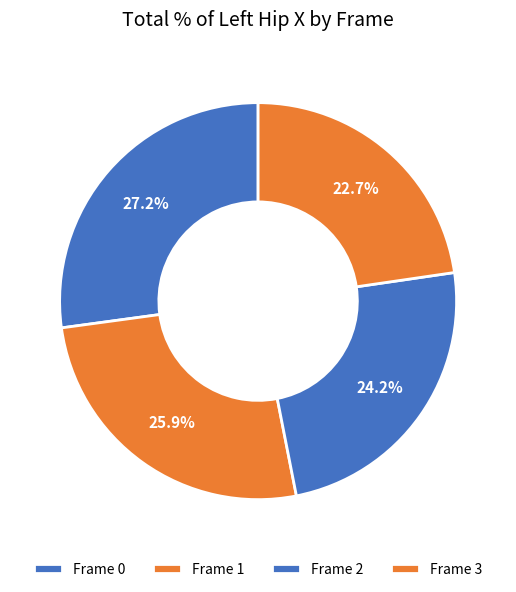

How many segments does this pie chart have?

4